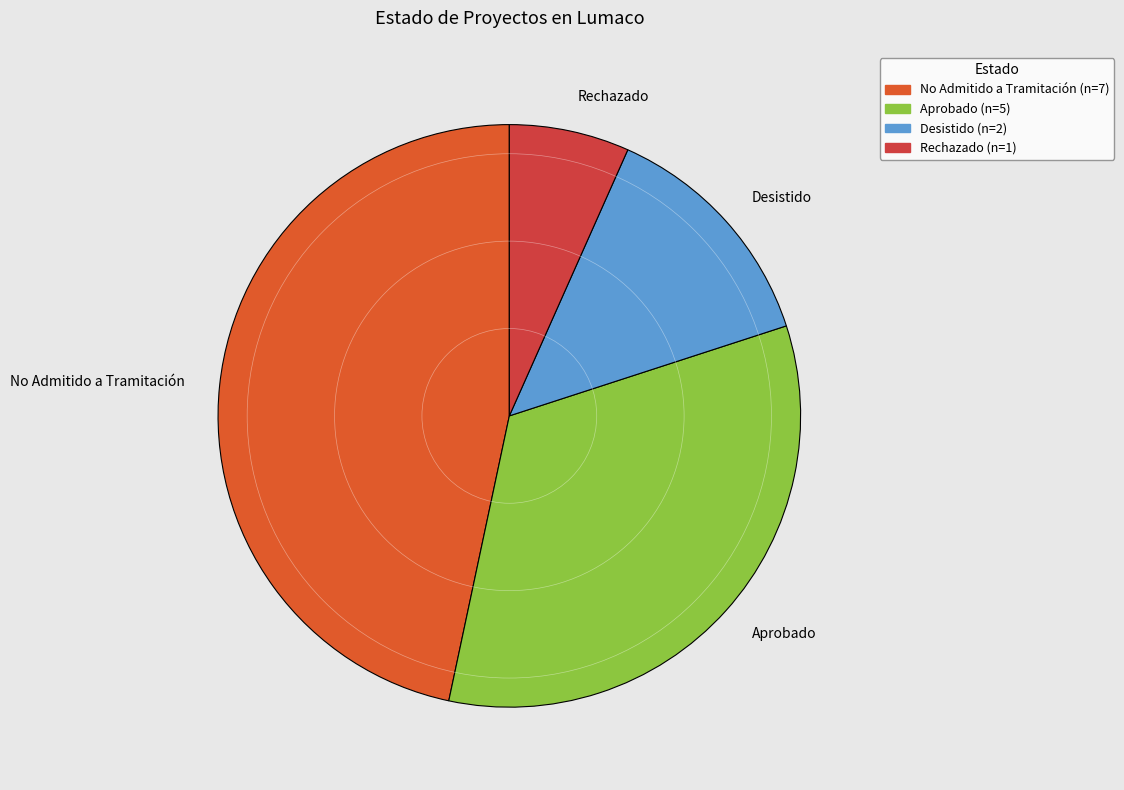

How many segments does this pie chart have?

4